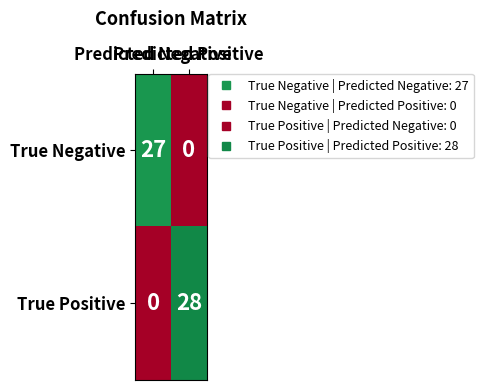

Which series changed the most between Predicted Negative and Predicted Positive?

True Positive